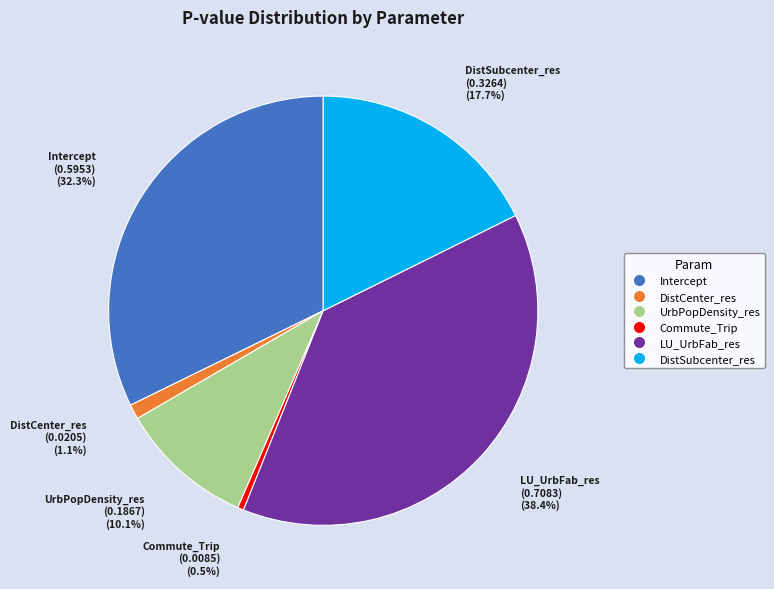

Do DistSubcenter_res and UrbPopDensity_res together represent more than half of the pie?

No